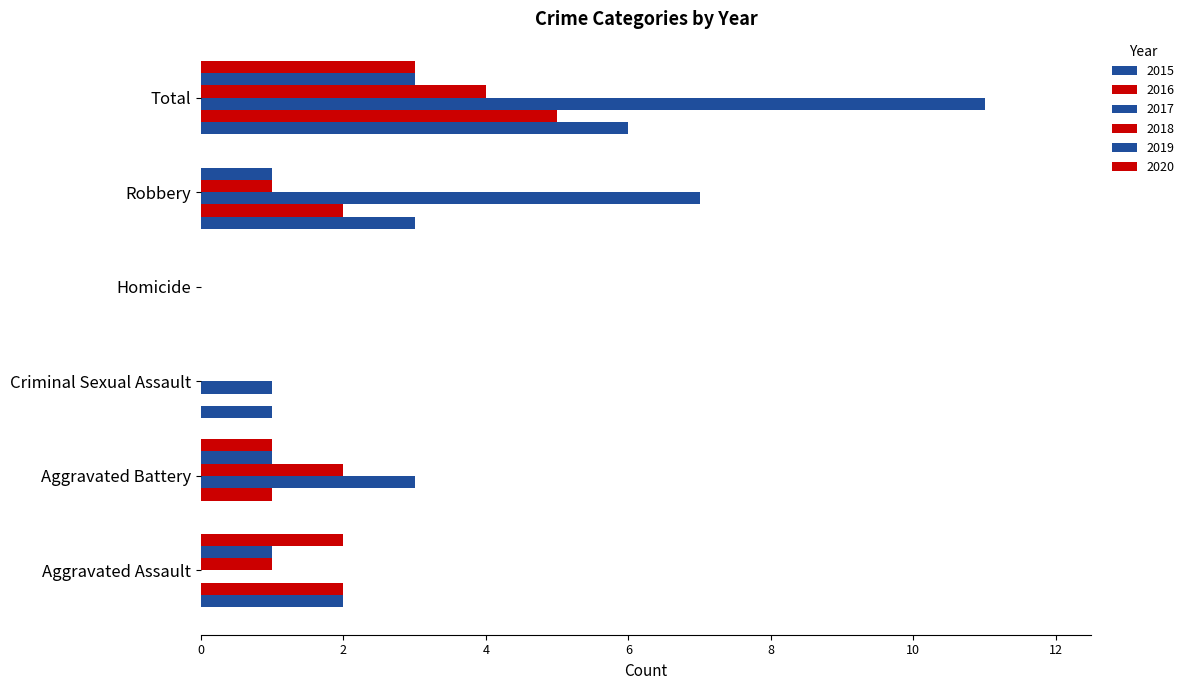

List the labels in order of 2017 value, largest first.

Total, Robbery, Aggravated Battery, Criminal Sexual Assault, Aggravated Assault, Homicide